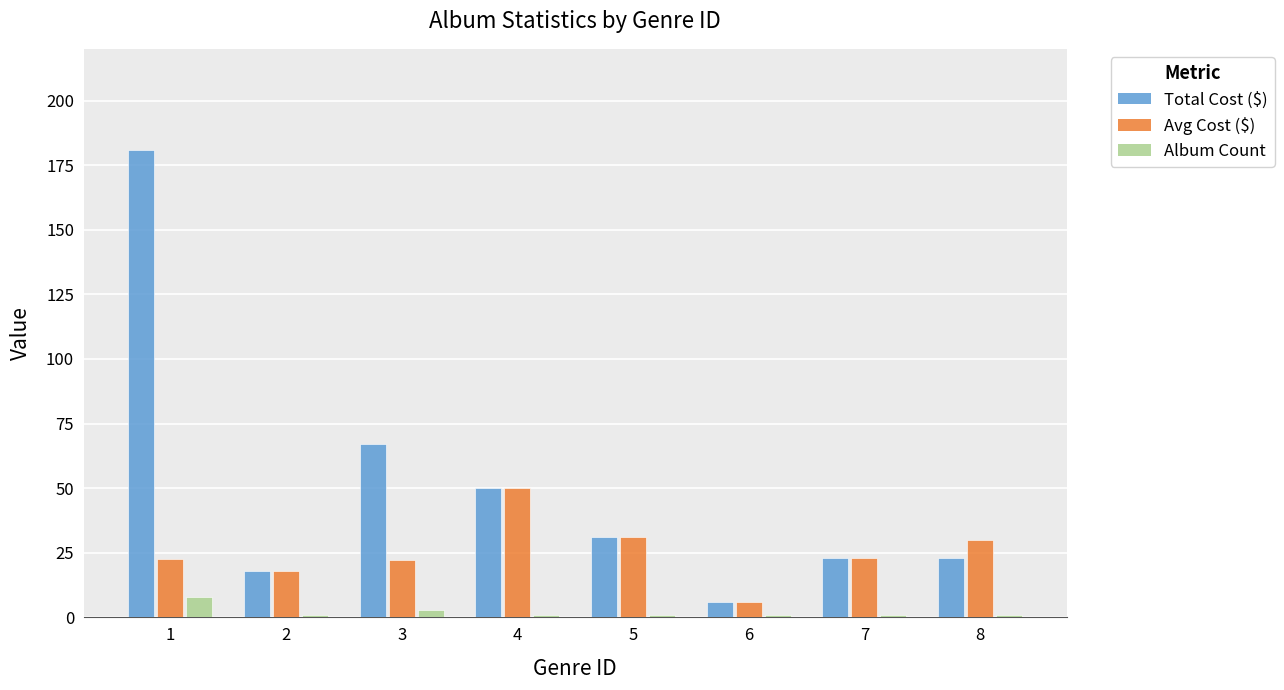

Which series has the widest spread of values?

Total Cost ($)